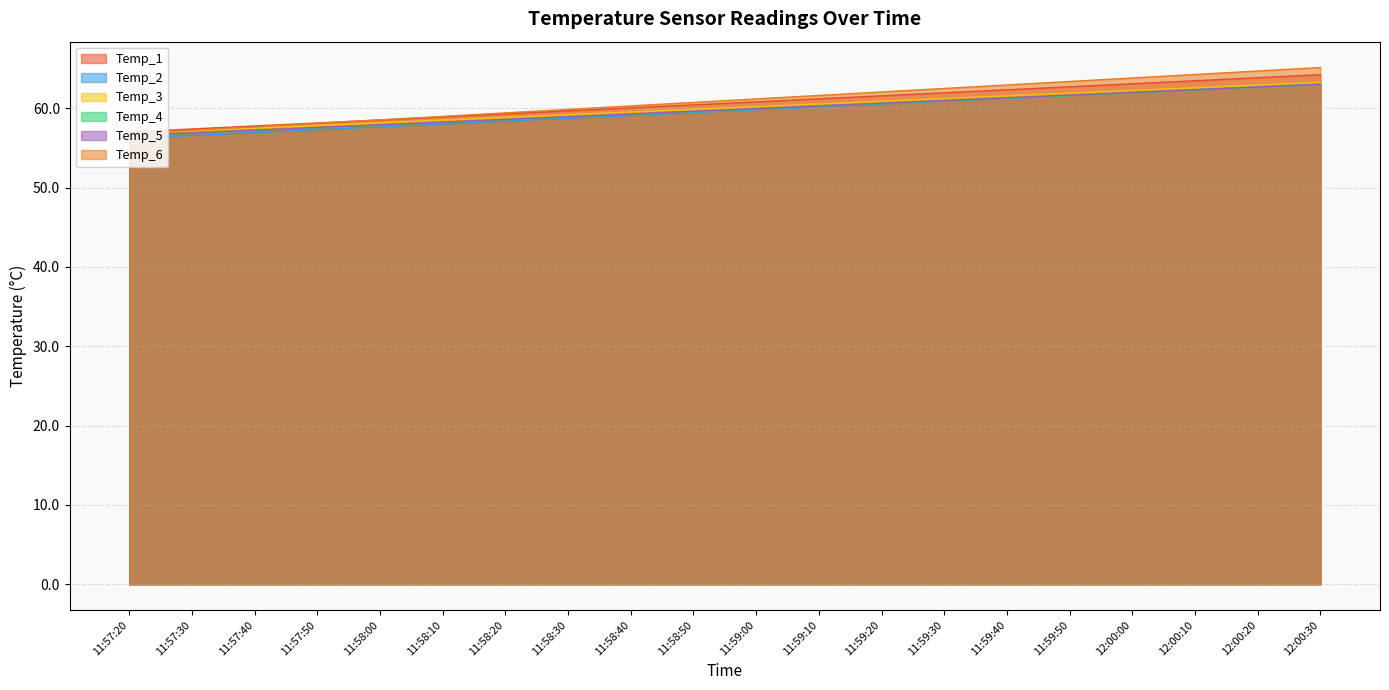

What is the difference between the highest and lowest values at 11:58:00?

0.9